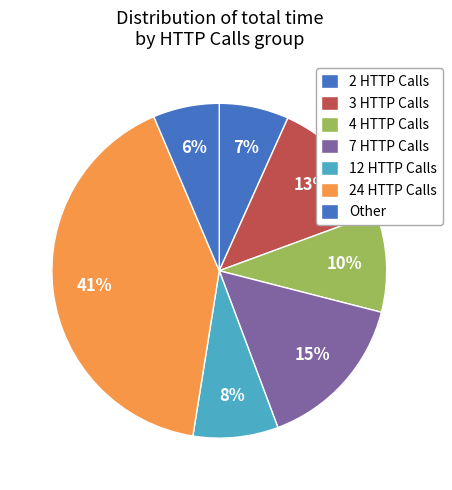

Count the number of slices in the pie.

7